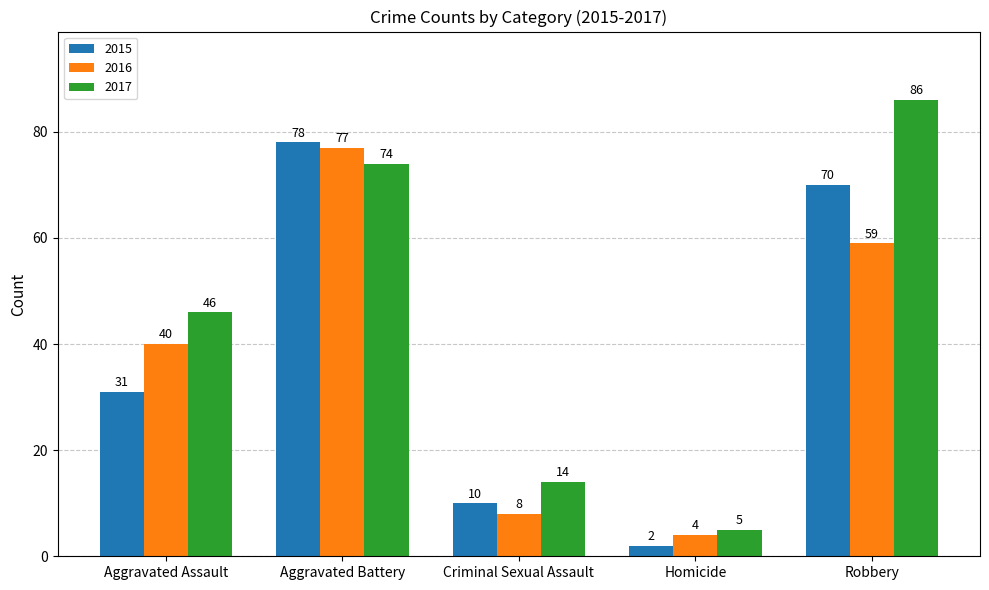

Reading left to right, list all the values displayed in this chart.

2015: Aggravated Assault=31	Aggravated Battery=78	Criminal Sexual Assault=10	Homicide=2	Robbery=70
2016: Aggravated Assault=40	Aggravated Battery=77	Criminal Sexual Assault=8	Homicide=4	Robbery=59
2017: Aggravated Assault=46	Aggravated Battery=74	Criminal Sexual Assault=14	Homicide=5	Robbery=86